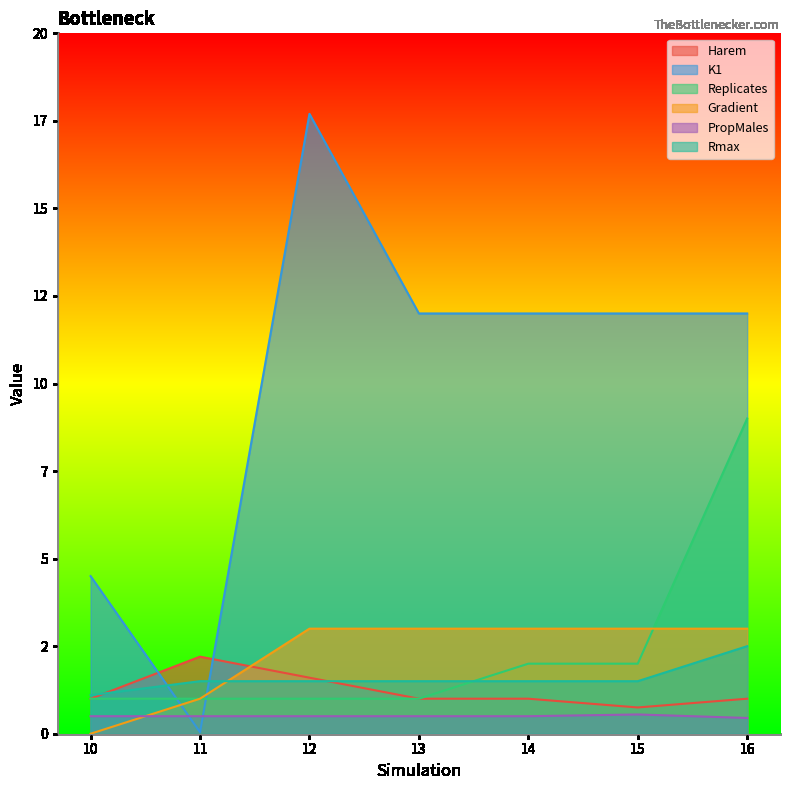

Which category has the highest value in the Harem series?

11